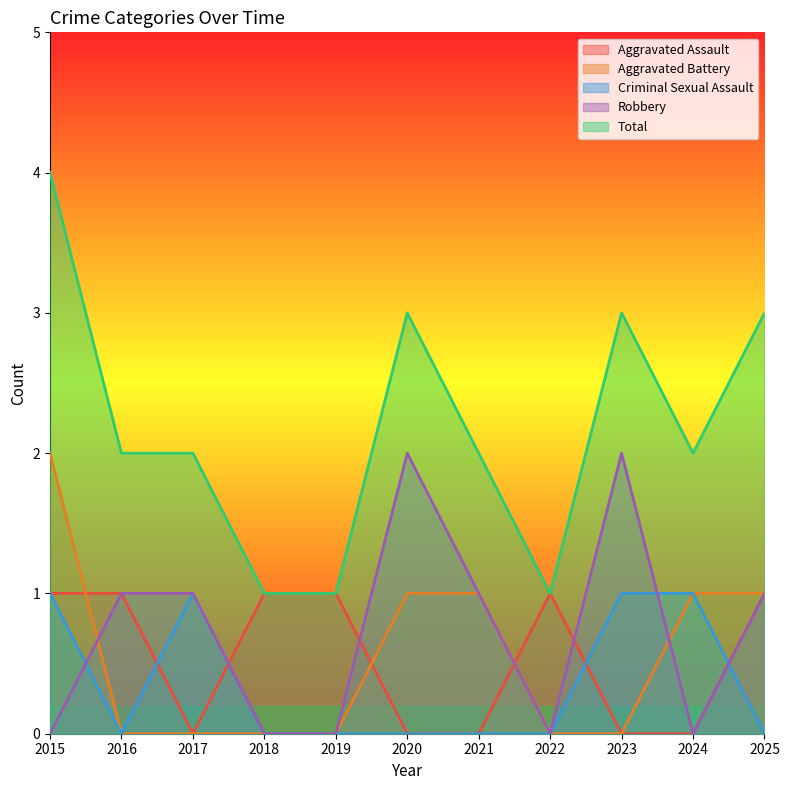

How many data points in Robbery are above 1?

2